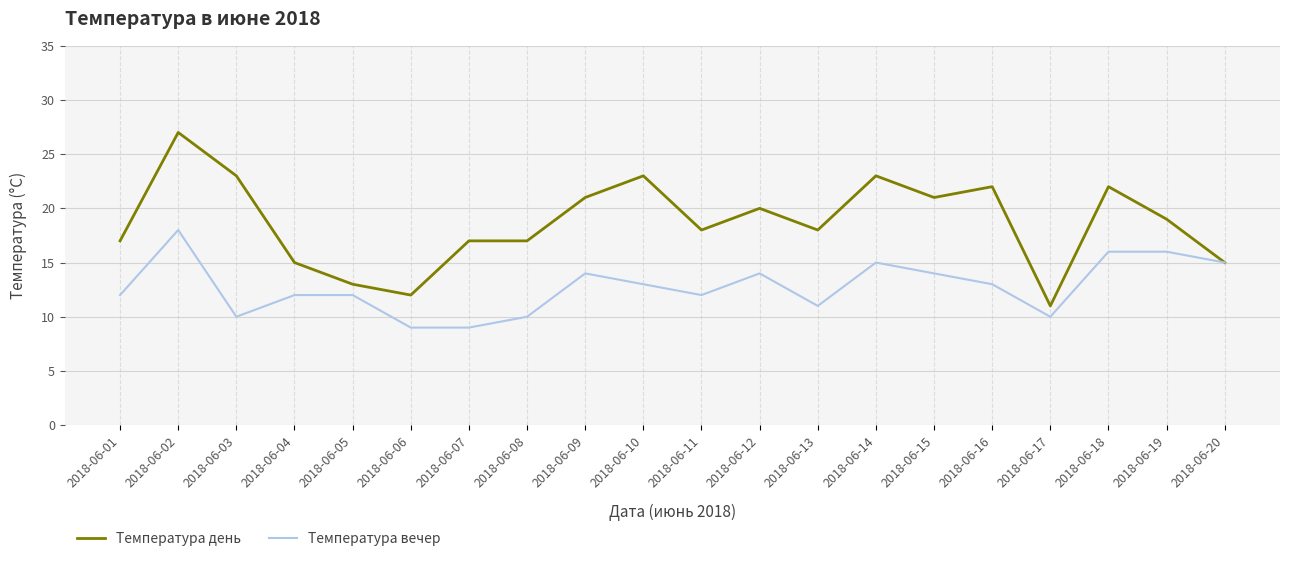

What is the total value across all series at 2018-06-18?

38